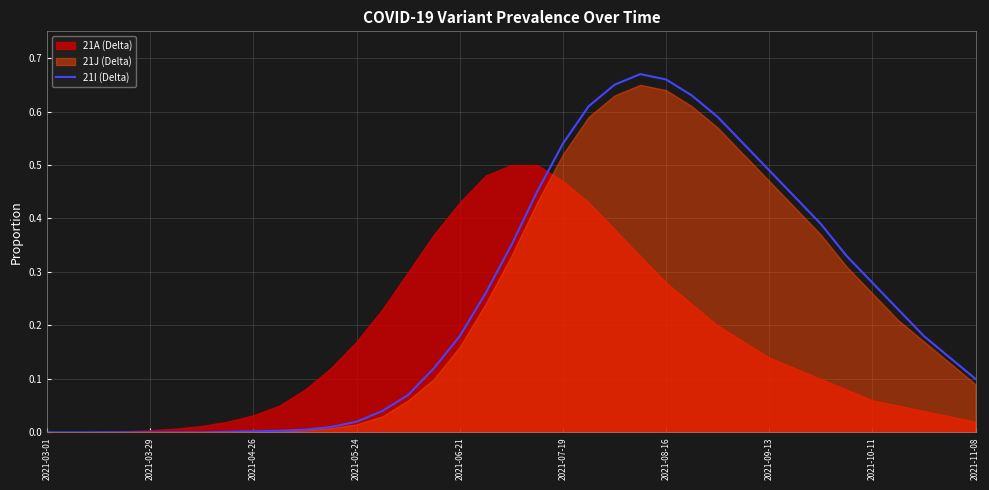

True or false: 21I (Delta) has a value of 0.3 at 2021-07-19.

False